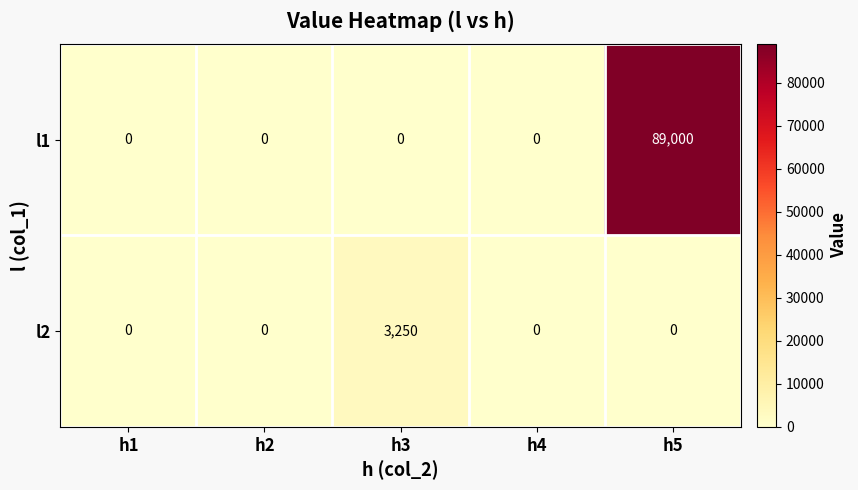

List the series in order of their overall mean, lowest first.

l2, l1